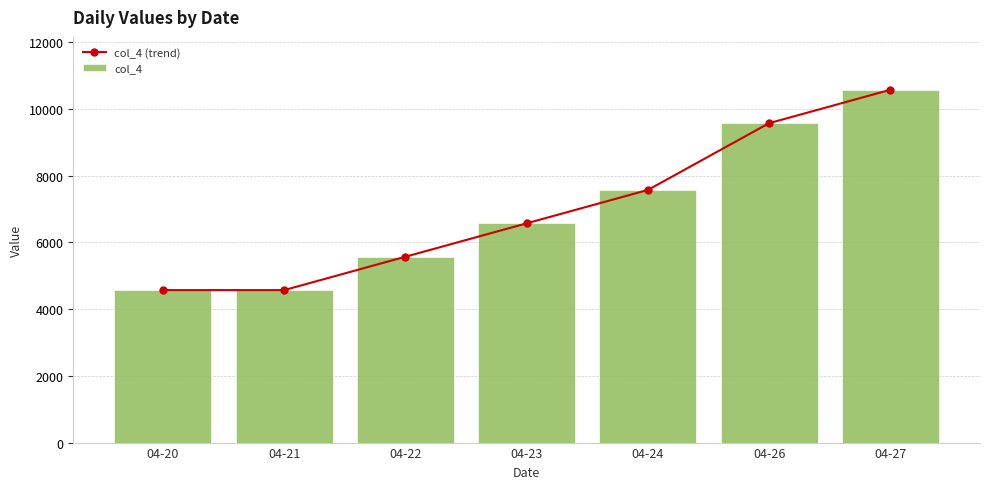

Count the number of categories in the chart.

7